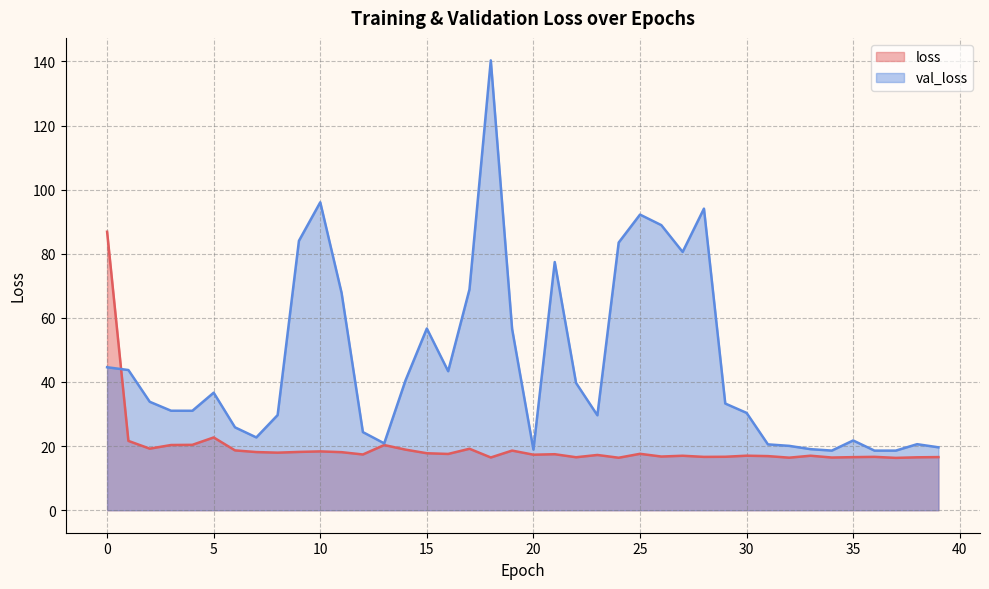

What is the value of the loss point at the 32nd from the left?

16.9